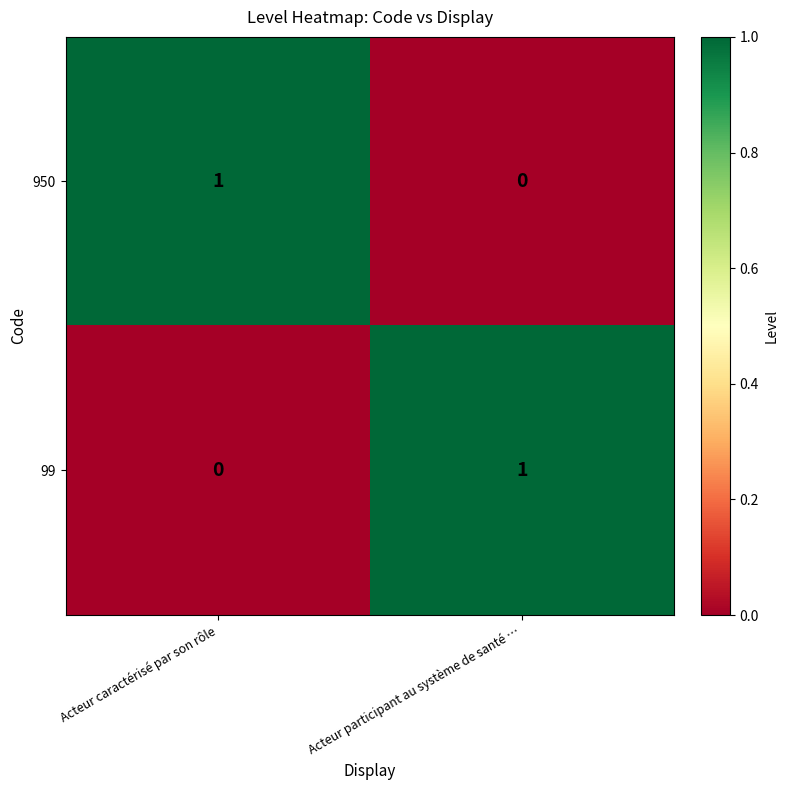

Reading left to right, transcribe all the data shown in this chart.

950: 1	0
99: 0	1